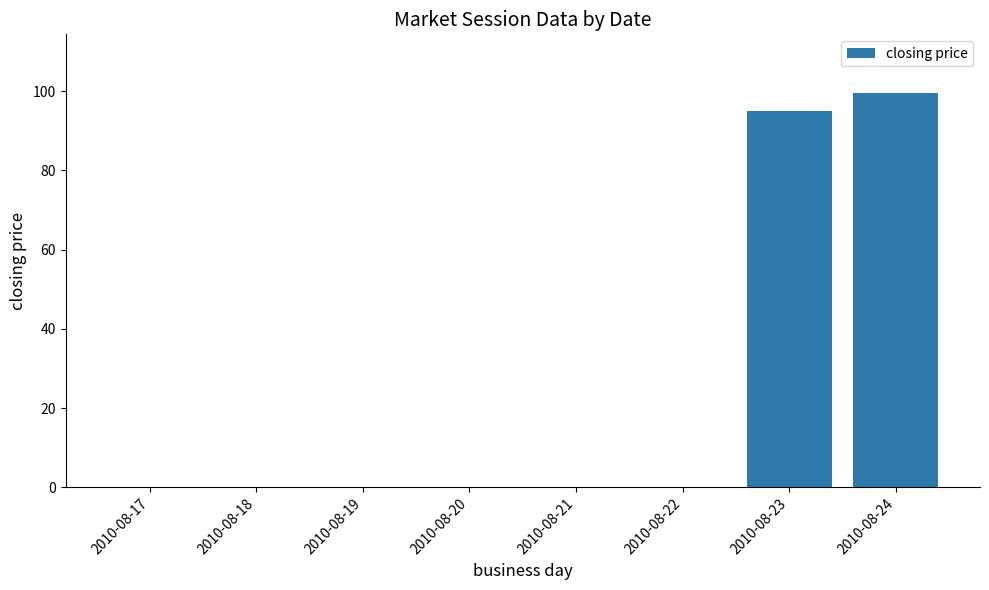

Reading left to right, list all the values displayed in this chart.

0.0	0.0	0.0	0.0	0.0	0.0	95.0	99.4